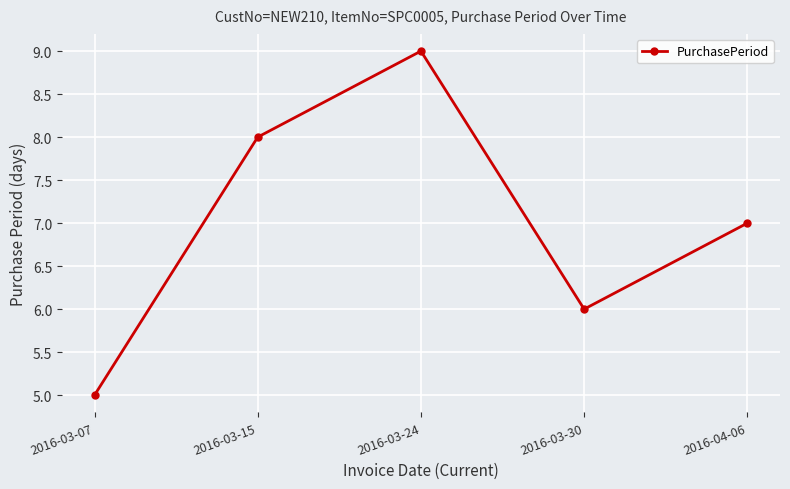

What is the label of the 5th point from the left?

2016-04-06